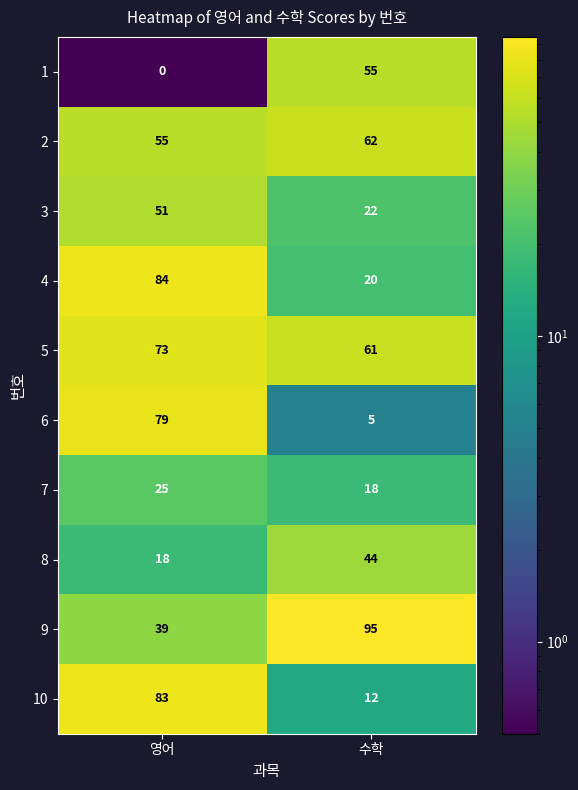

At how many categories does at least one series exceed 65?

2